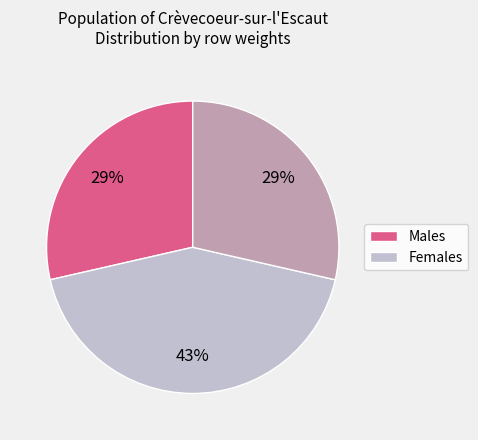

To the nearest percent, what is the difference between the largest and smallest slice percentages?

14%